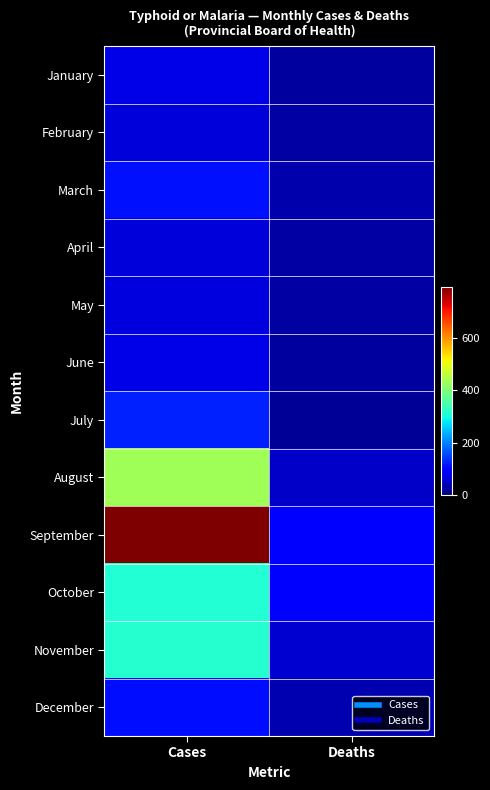

What is the difference between the highest and lowest values at Deaths?

84